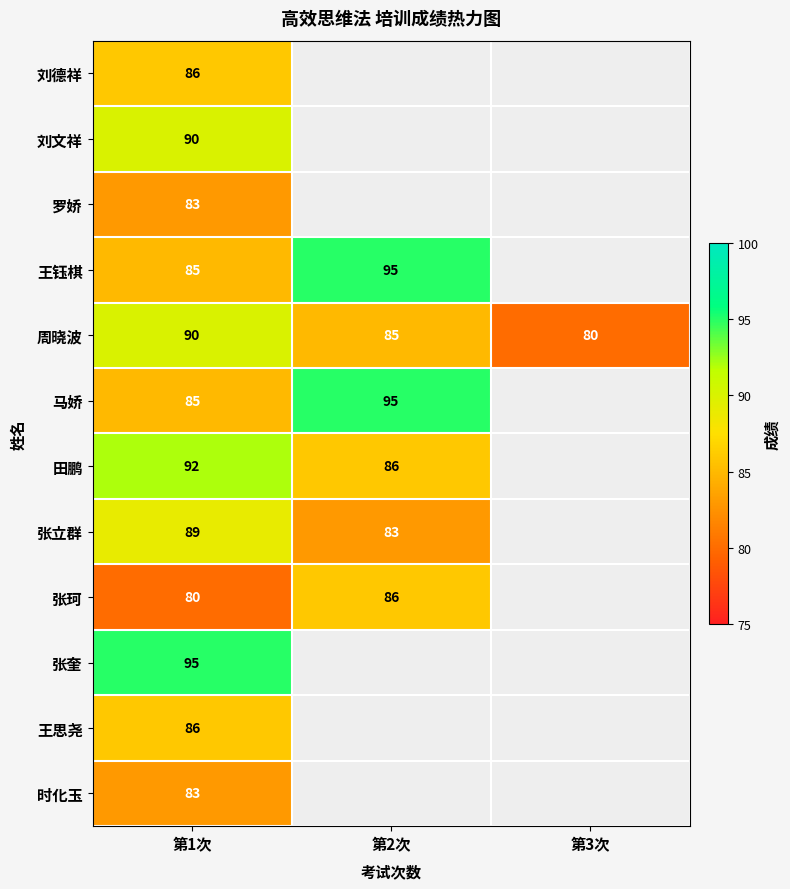

Is it true that 时化玉 equals 113.1 at 第1次?

False